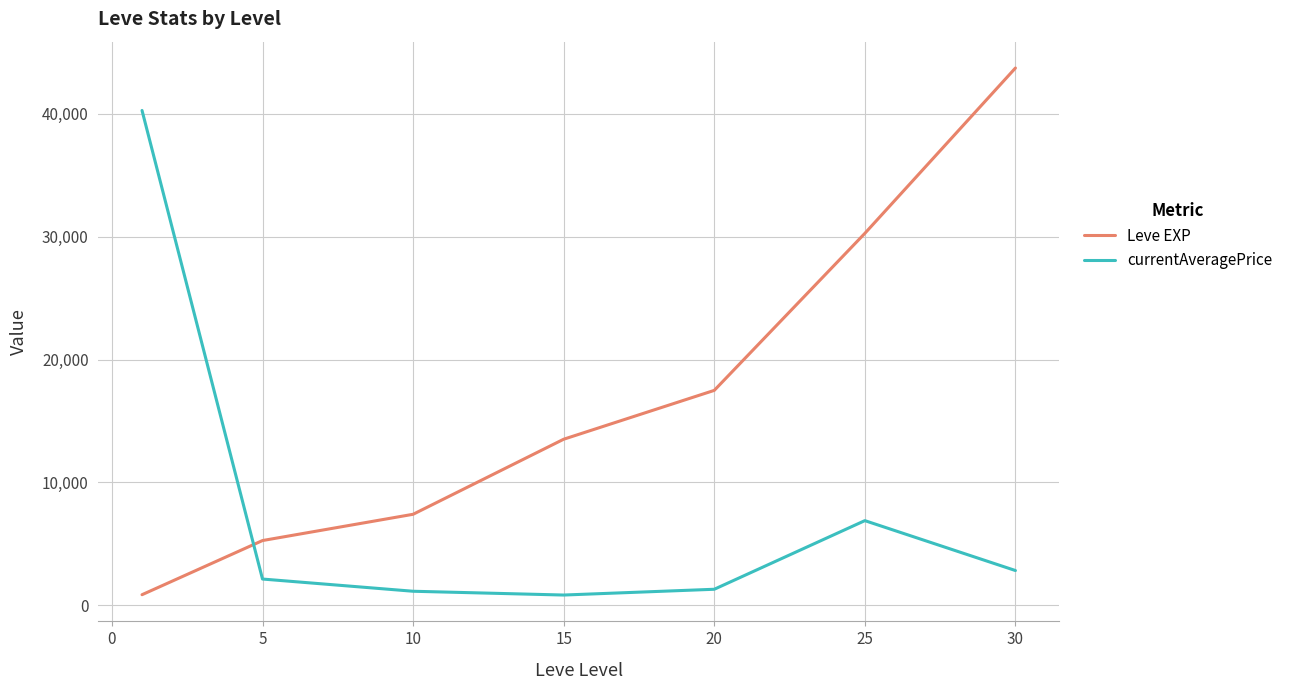

True or false: Leve EXP and currentAveragePrice intersect in this chart.

True